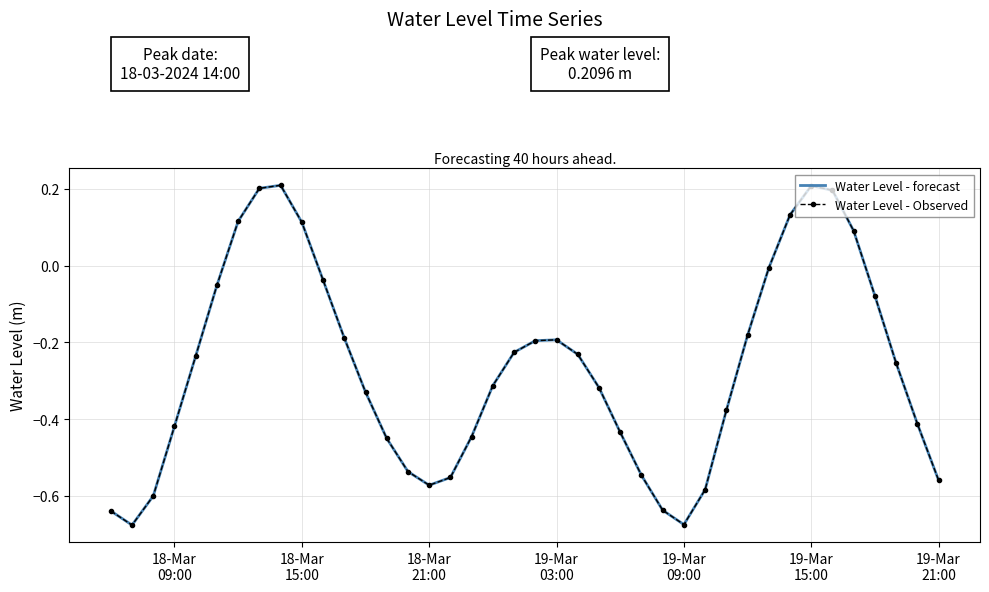

Reading left to right, list all the values displayed in this chart.

Water Level - forecast: -0.6	-0.7	-0.6	-0.4	-0.2	-0.1	0.1	0.2	0.2	0.1	-0.0	-0.2	-0.3	-0.4	-0.5	-0.6	-0.6	-0.4	-0.3	-0.2	-0.2	-0.2	-0.2	-0.3	-0.4	-0.5	-0.6	-0.7	-0.6	-0.4	-0.2	-0.0	0.1	0.2	0.2	0.1	-0.1	-0.3	-0.4	-0.6
Water Level - Observed: -0.6	-0.7	-0.6	-0.4	-0.2	-0.1	0.1	0.2	0.2	0.1	-0.0	-0.2	-0.3	-0.4	-0.5	-0.6	-0.6	-0.4	-0.3	-0.2	-0.2	-0.2	-0.2	-0.3	-0.4	-0.5	-0.6	-0.7	-0.6	-0.4	-0.2	-0.0	0.1	0.2	0.2	0.1	-0.1	-0.3	-0.4	-0.6